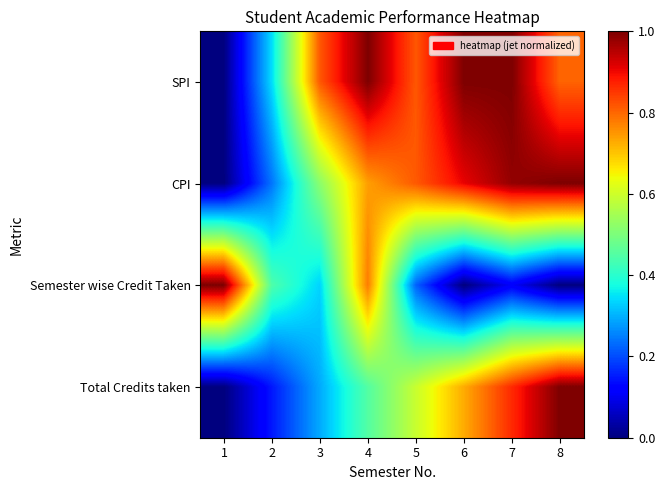

How many categories are shown in the chart?

8